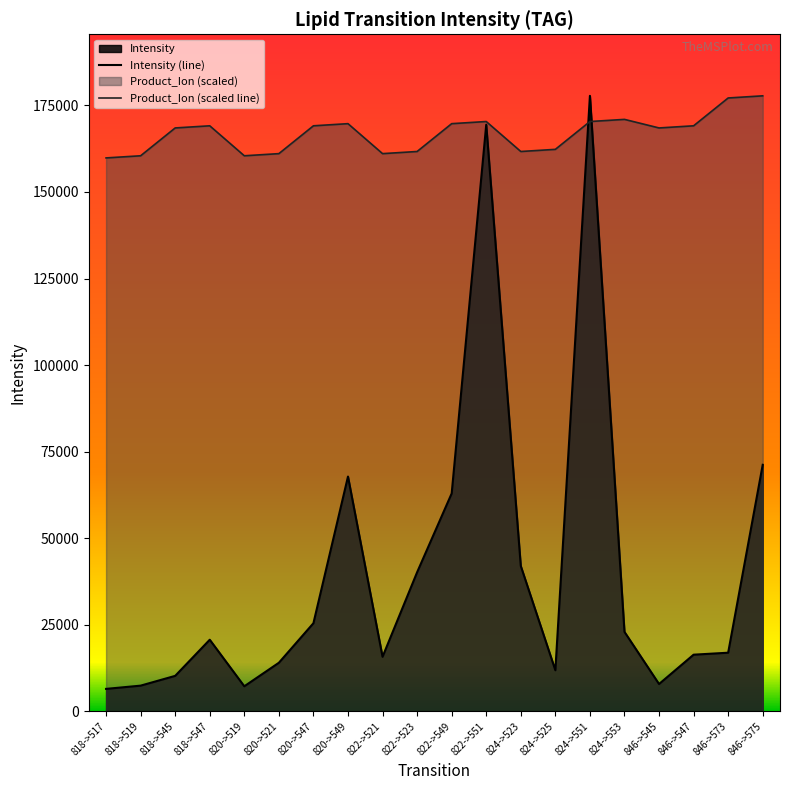

What is the difference between the maximum and minimum values in the Product_Ion (scaled line) series?

17930.3